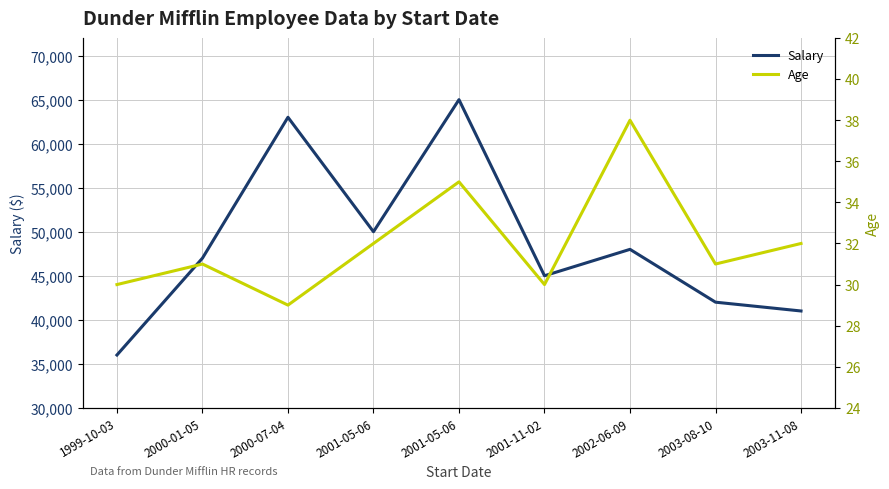

Read the Age value at 2003-11-08.

32